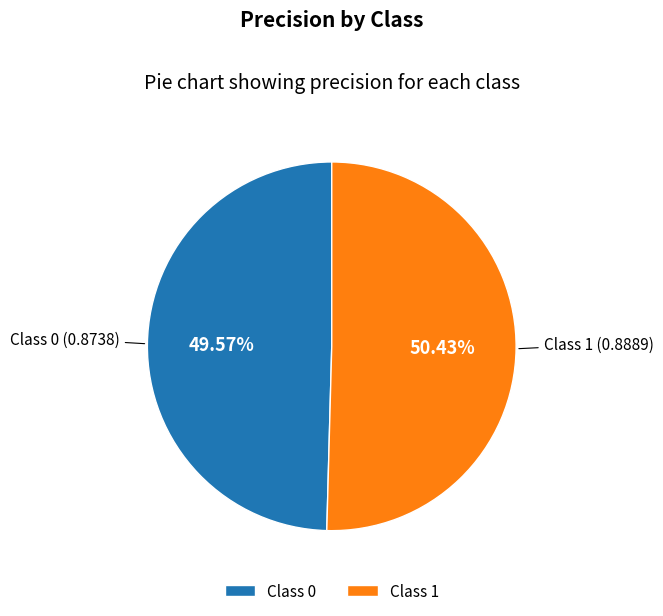

To the nearest percent, what is the average slice percentage?

50%